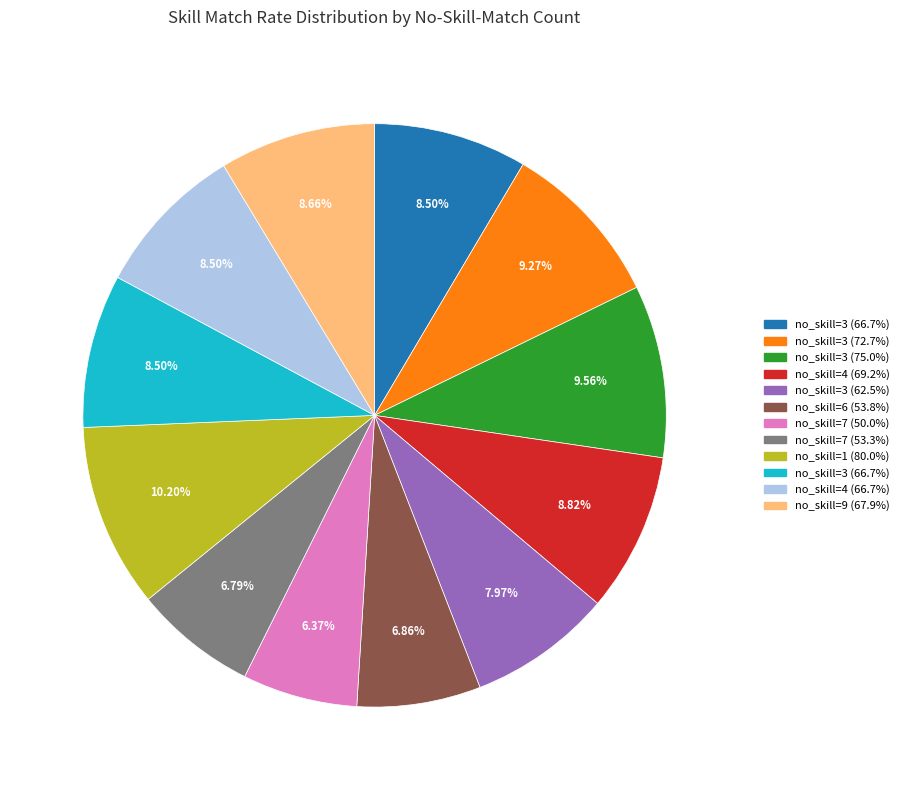

Is there any slice that represents more than half of the pie?

No